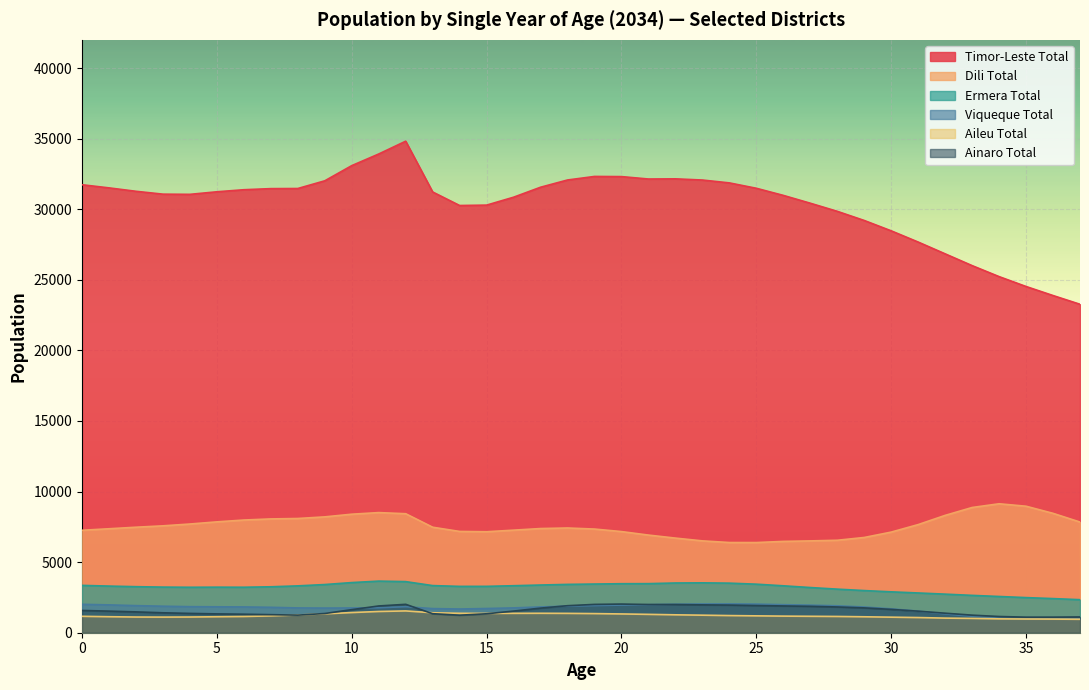

Is the value of Timor-Leste Total at 8 greater than the value of Ermera Total at 28?

Yes